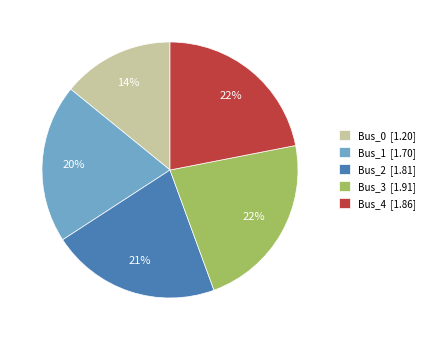

To the nearest percent, what is the average slice percentage?

20%